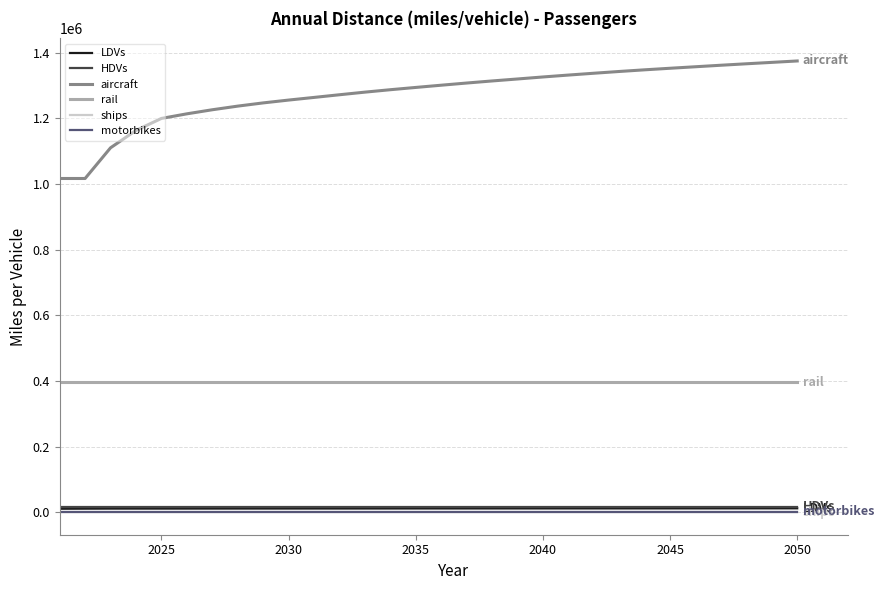

Which series has the largest range (max minus min)?

aircraft